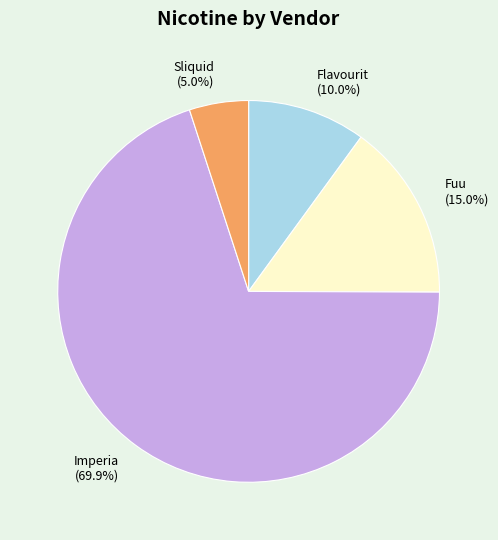

To the nearest percent, what is the difference between the Fuu and Flavourit slice percentages?

5%